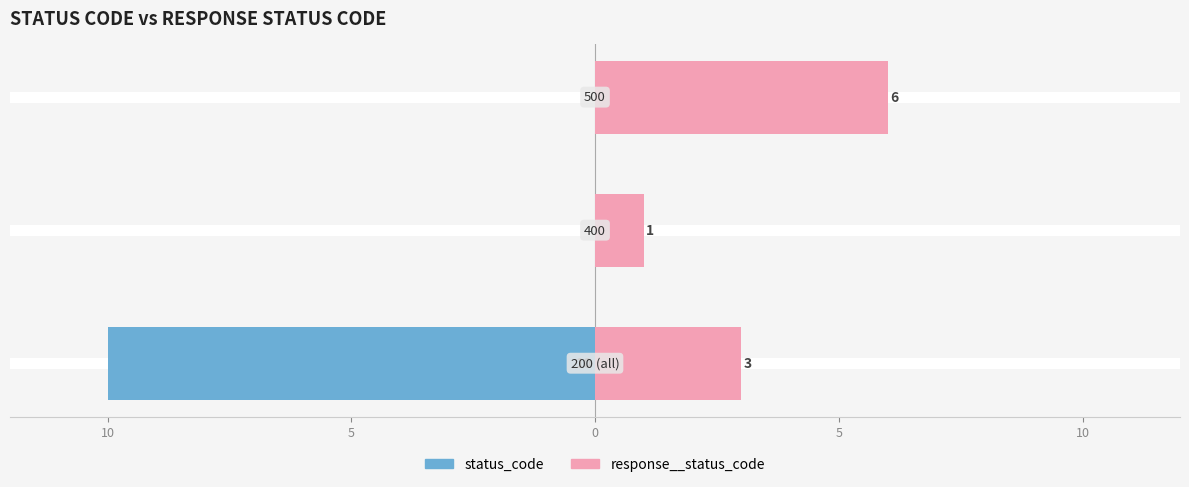

How many series are shown in this chart?

2